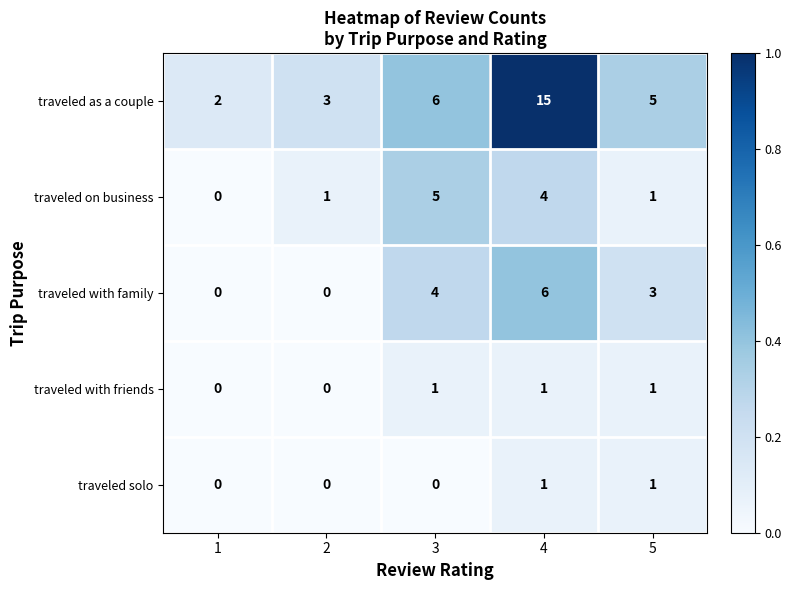

Is it true that traveled on business equals 5 at 3?

True